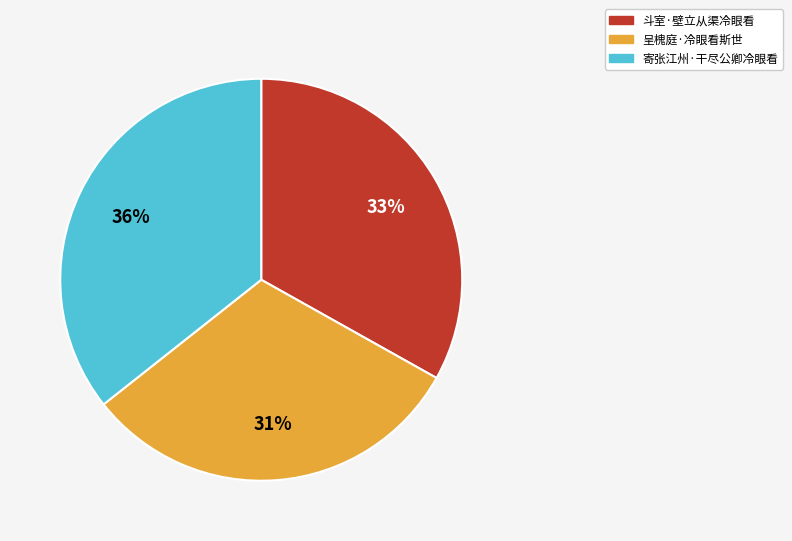

What percentage is the 寄张江州·干尽公卿冷眼看 slice, to the nearest percent?

36%